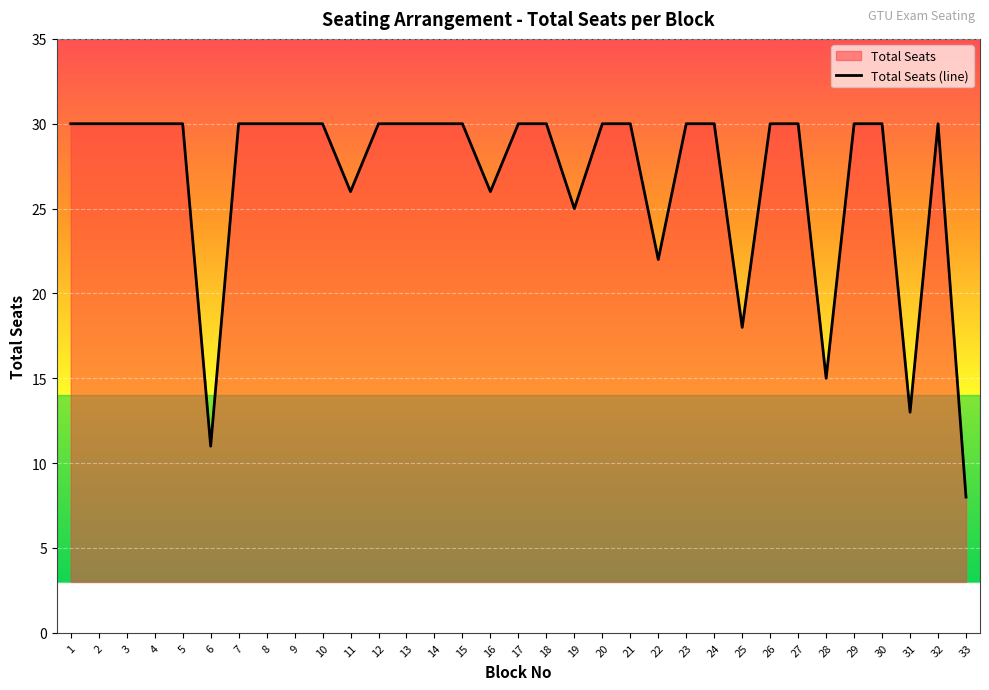

True or false: the data shows 30 at 30.

True